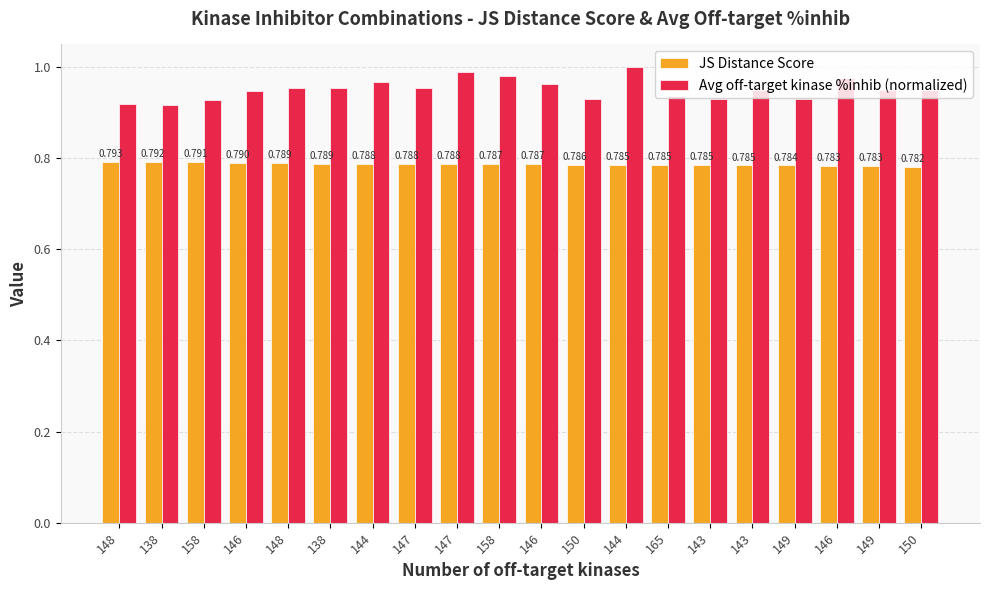

What is the label of the 15th bar from the right?

138